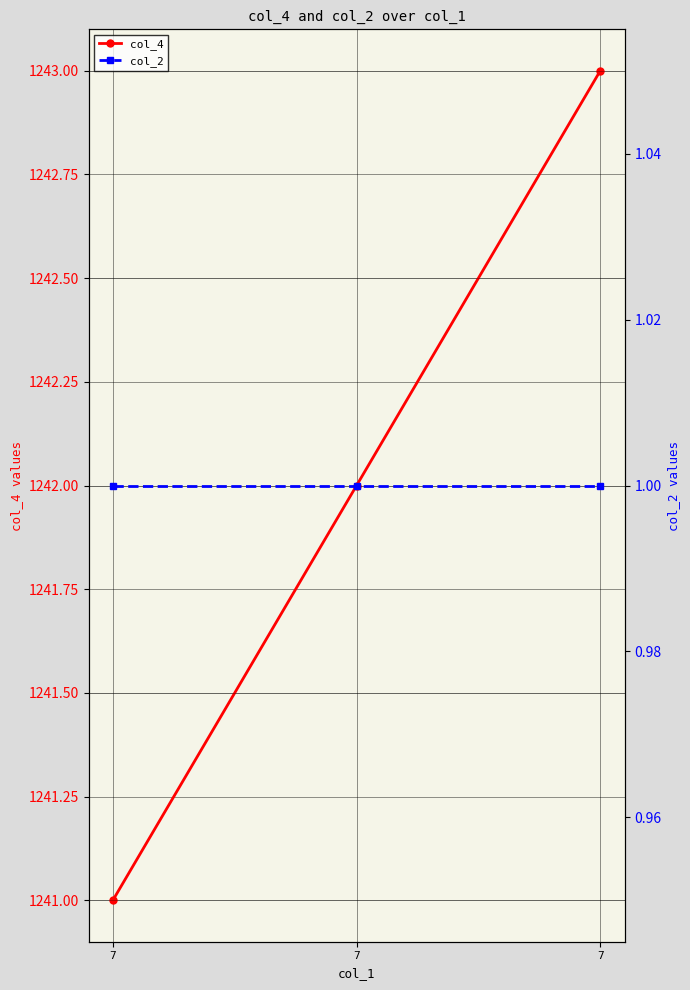

Count the number of data series in this chart.

2